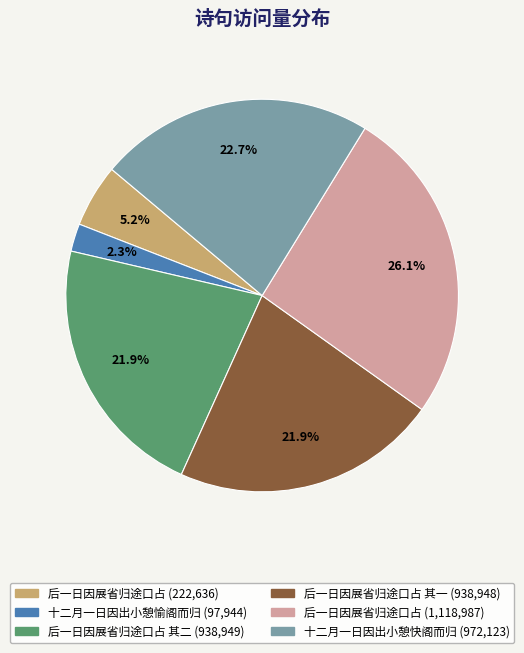

Does any single category account for the majority?

No